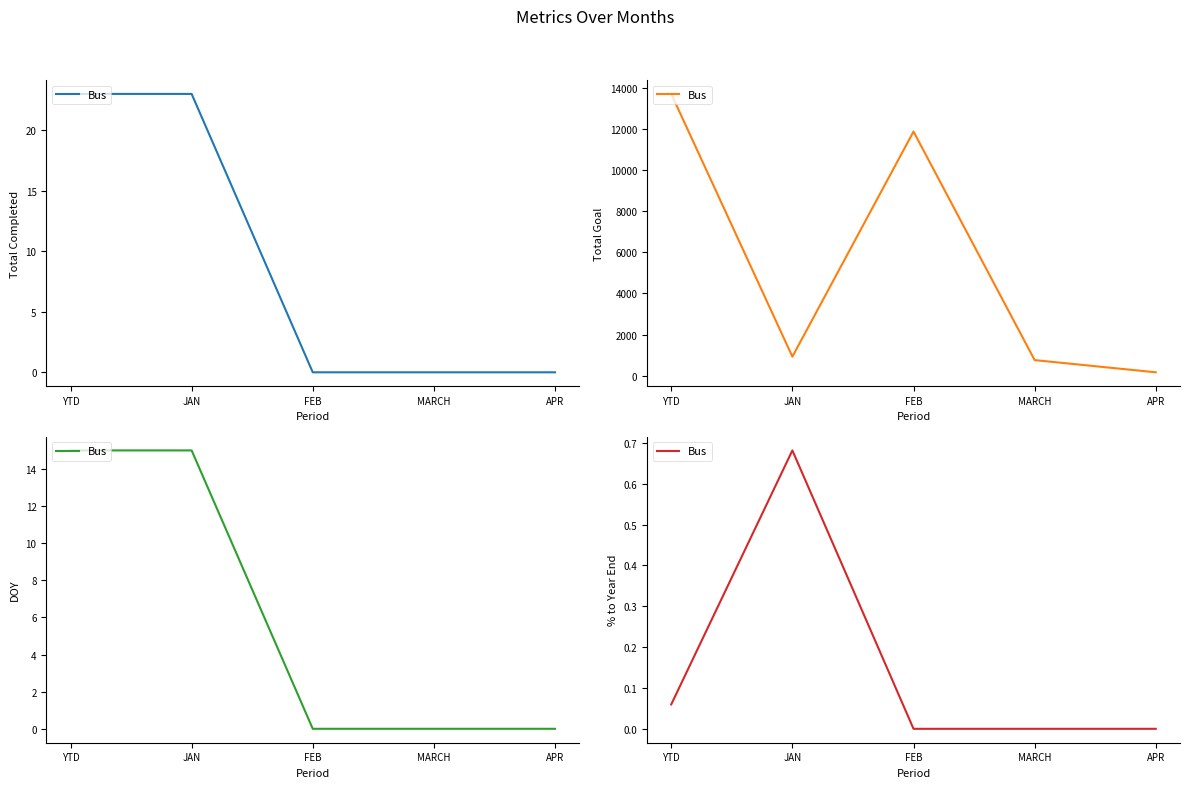

Does the chart have visible grid lines?

No